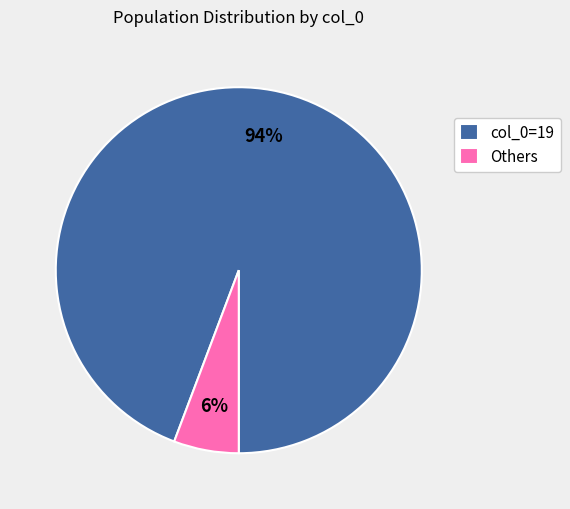

Which slice represents more than half of the pie?

col_0=19